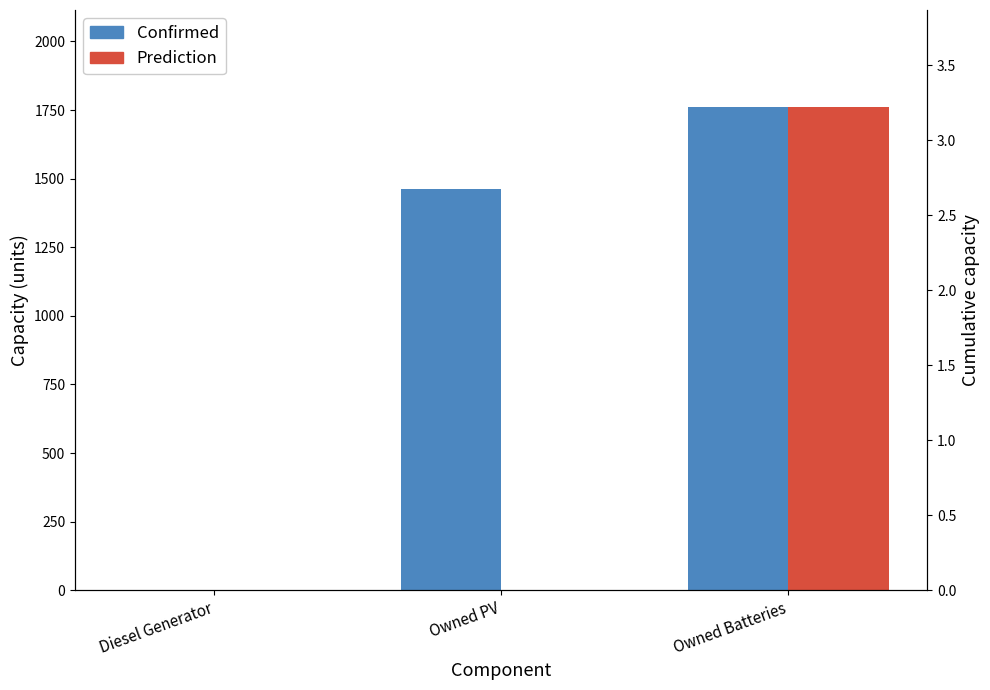

Reading right to left, what are all the values shown in this chart?

Confirmed: 1762	1461	0
Prediction: 1762	0	0